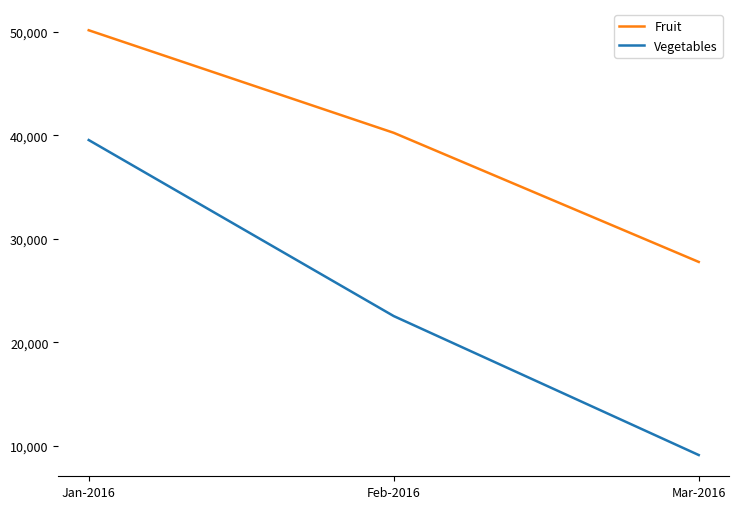

Between Jan-2016 and Feb-2016, which series saw the biggest shift?

Vegetables